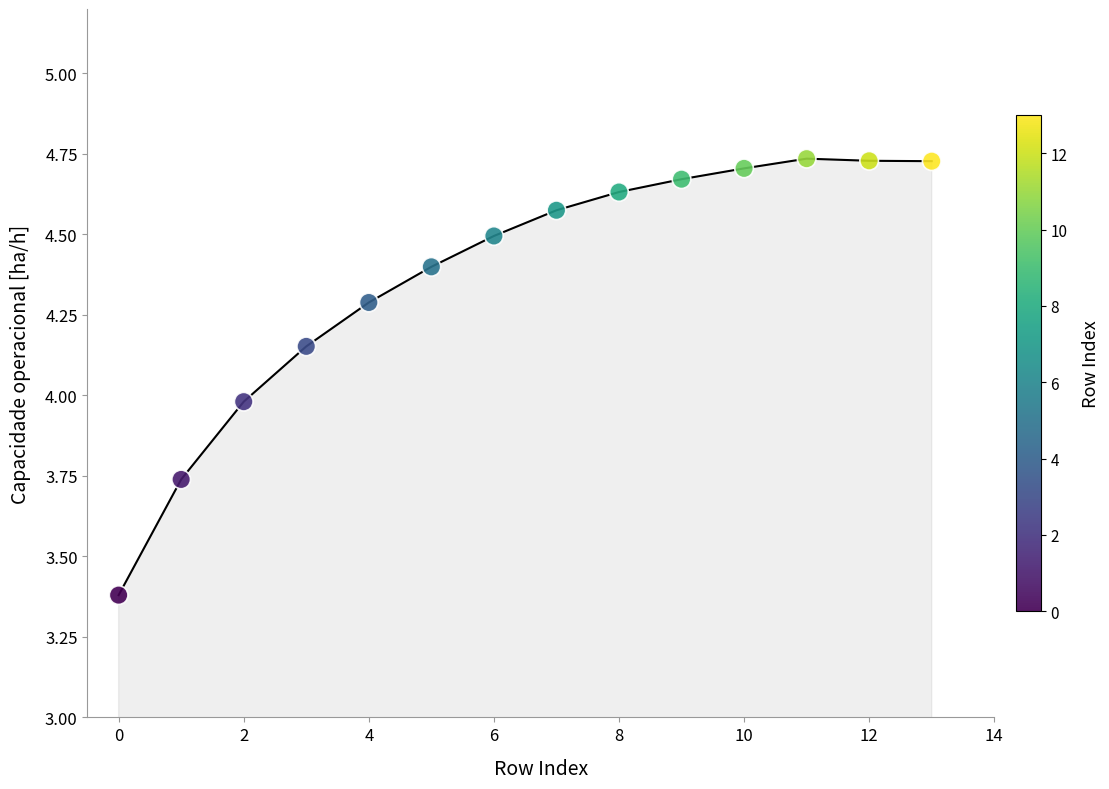

What is the range of Y values (max minus min)?

1.4